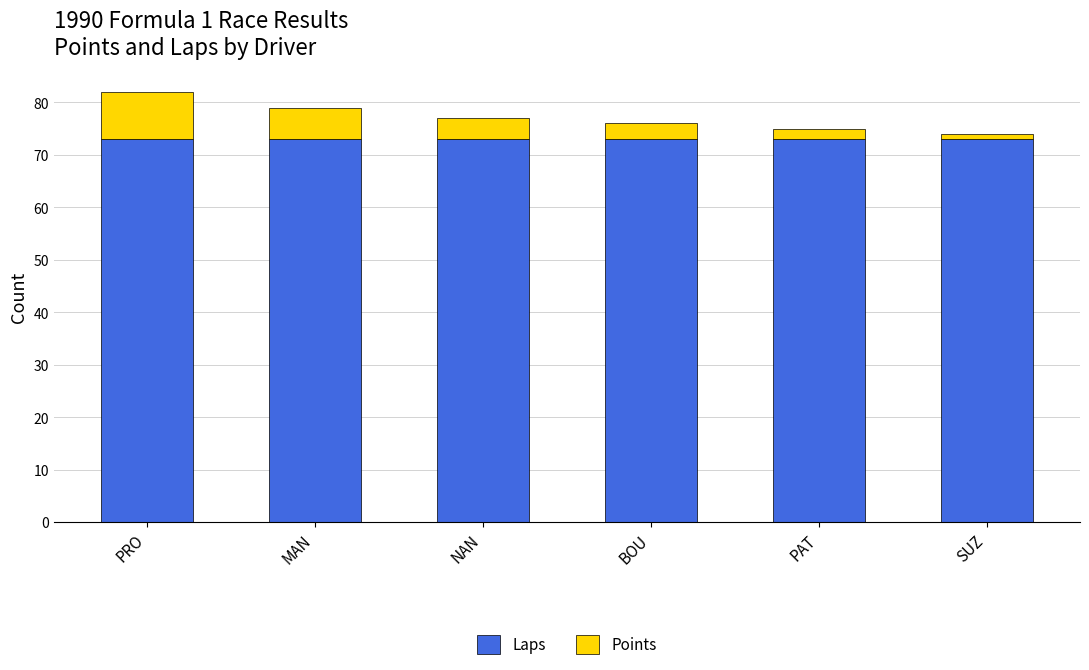

What is the average value of the Laps series?

73